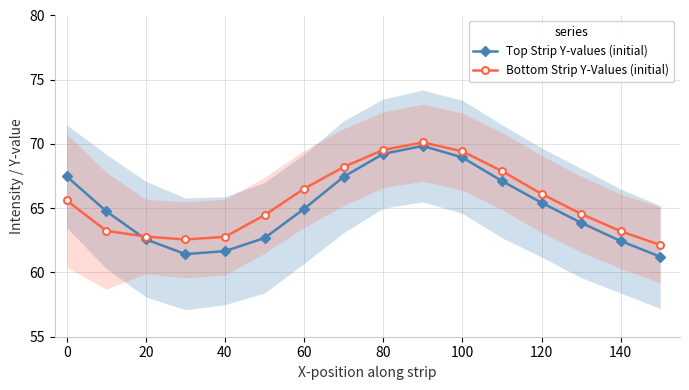

How many data points in Top Strip Y-values (initial) are less than 64?

7